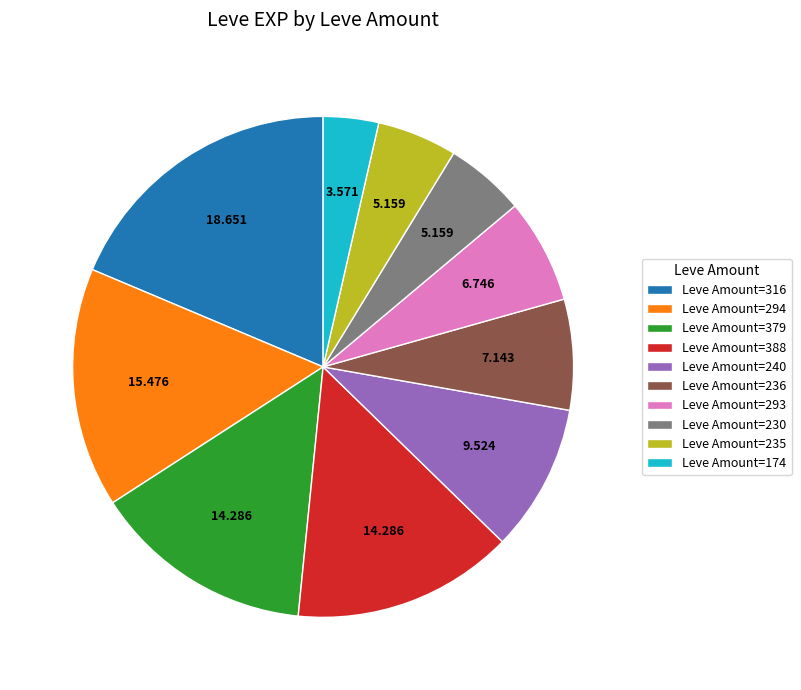

Is the sum of Leve Amount=294 and Leve Amount=235 greater than half?

No